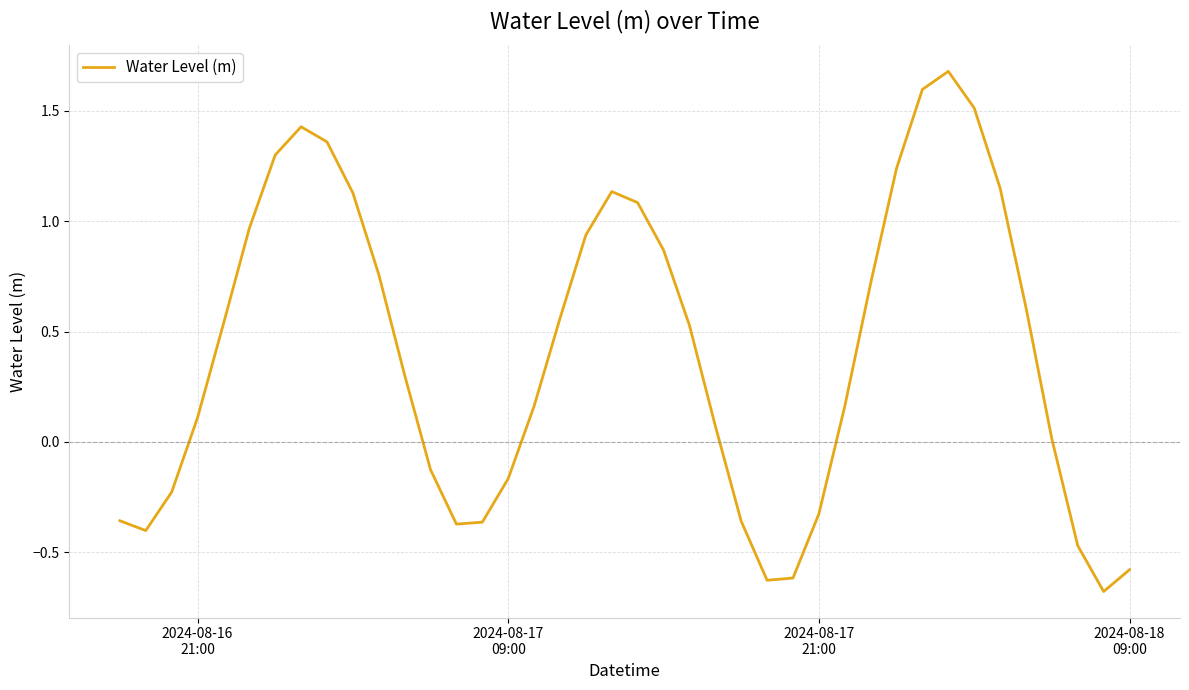

How many values exceed 0?

26